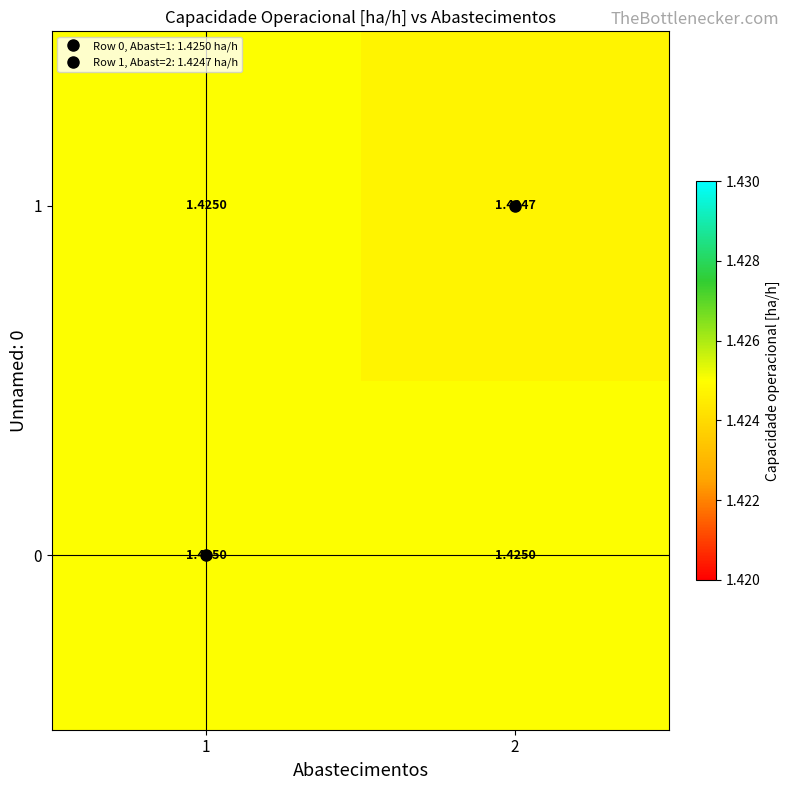

Reading left to right, what are all the values shown in this chart?

0: 1=1.4	2=1.4
1: 1=1.4	2=1.4